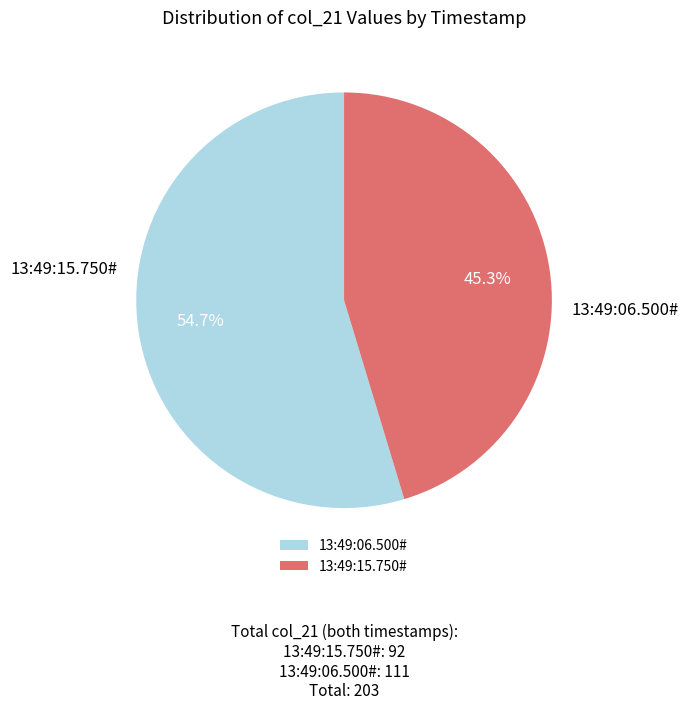

Is it true that 13:49:06.500# is 55% of the pie?

True